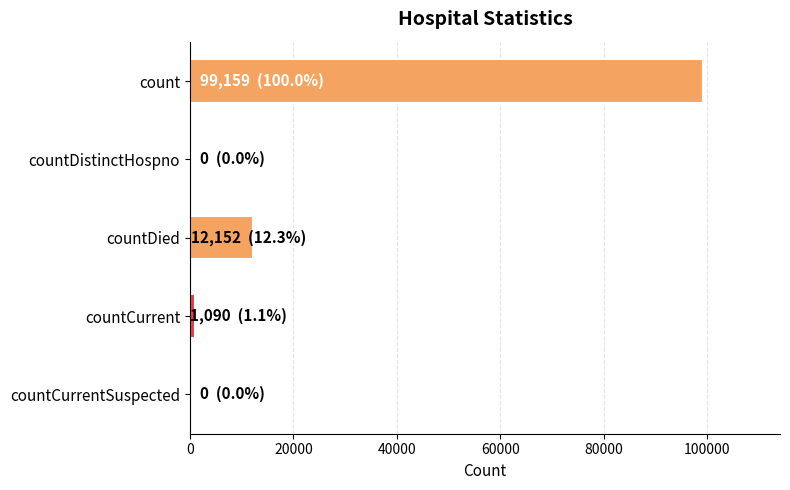

What is the sum of all values?

112401